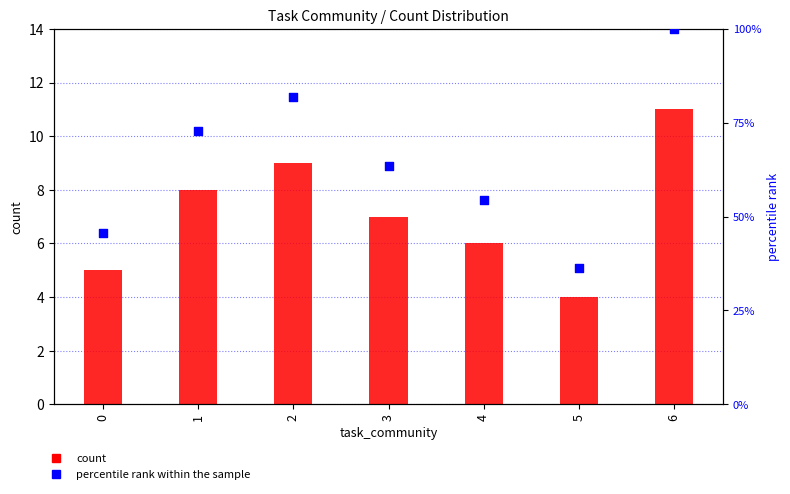

What is the total value across all series at 6?

111.0